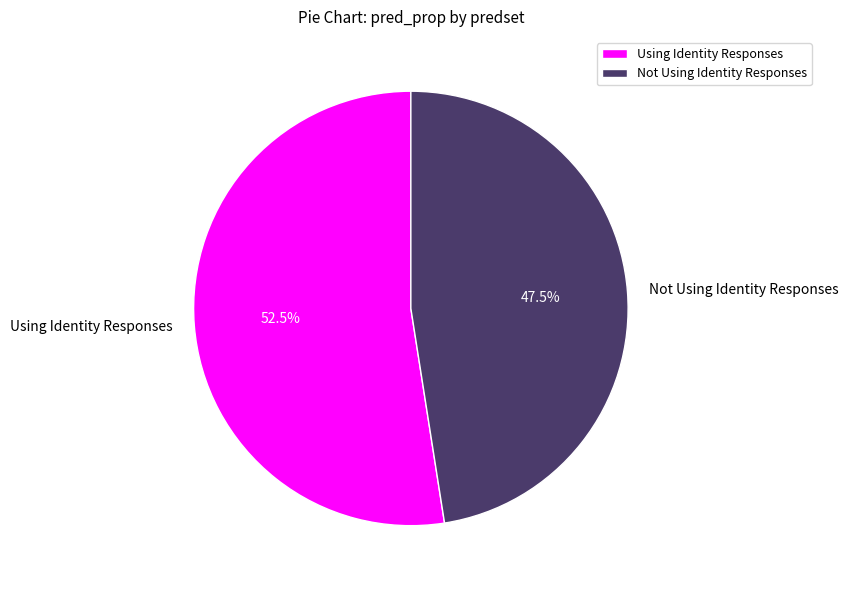

Is there a majority slice in this chart?

Yes